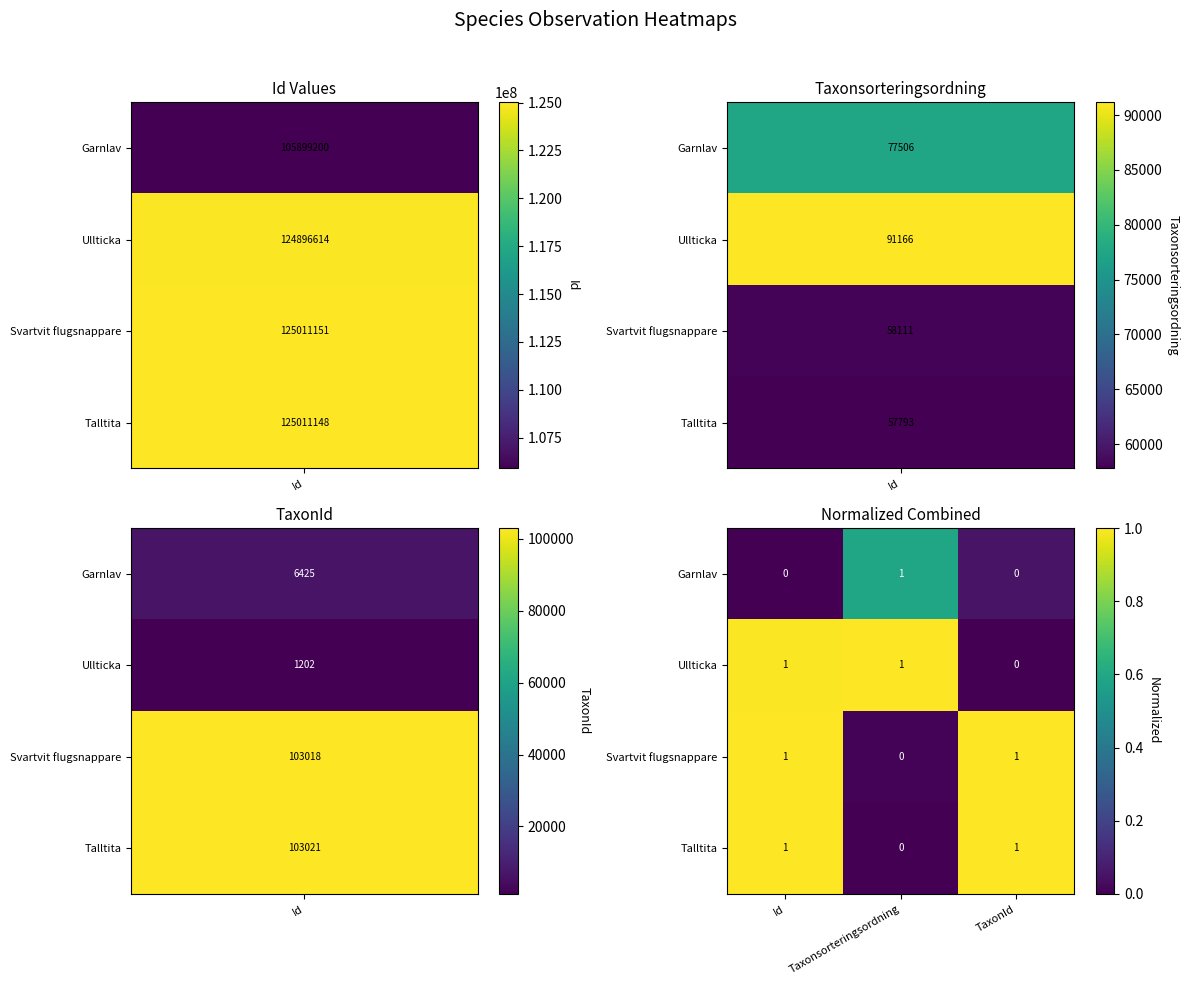

Which category has the lowest value in the Talltita series?

Taxonsorteringsordning